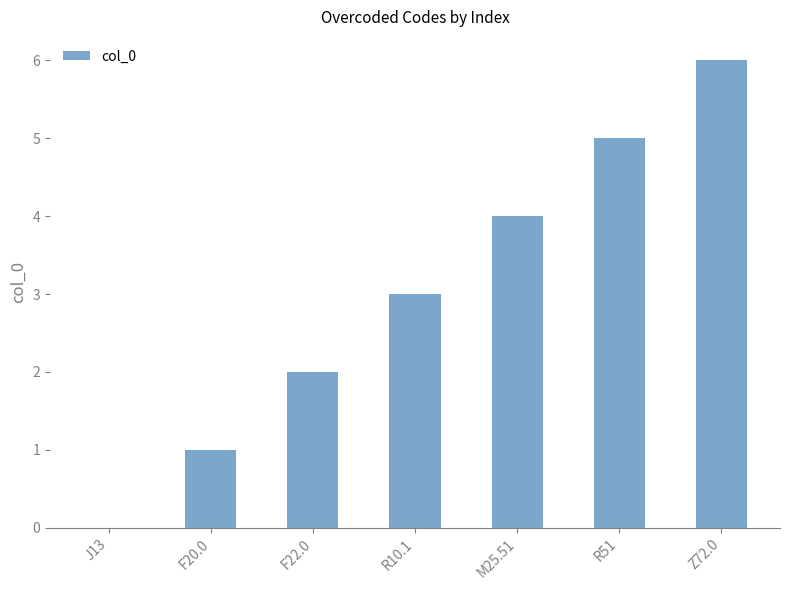

Count the number of categories in the chart.

7